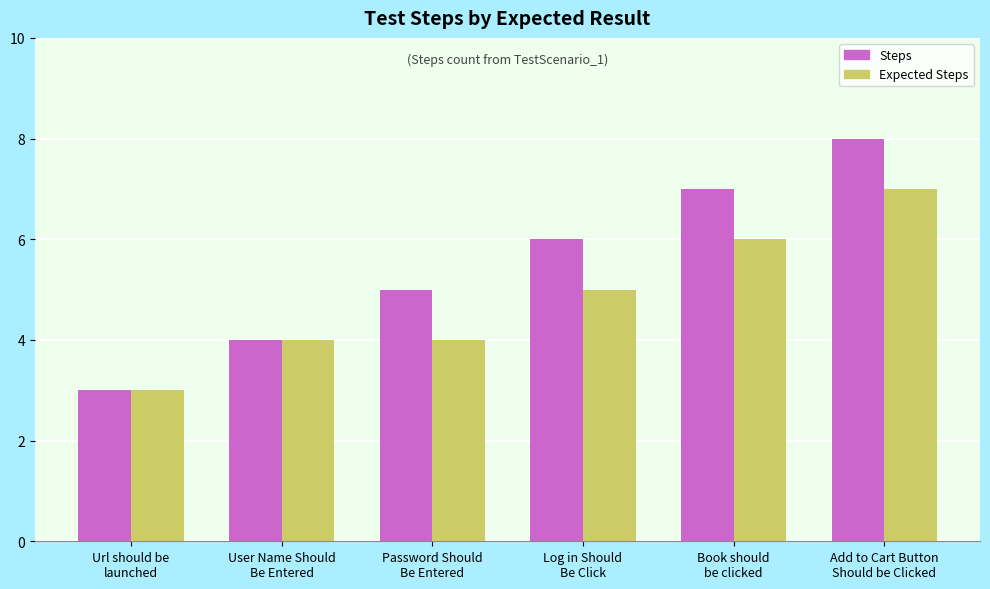

What is the average value of the Steps series?

6